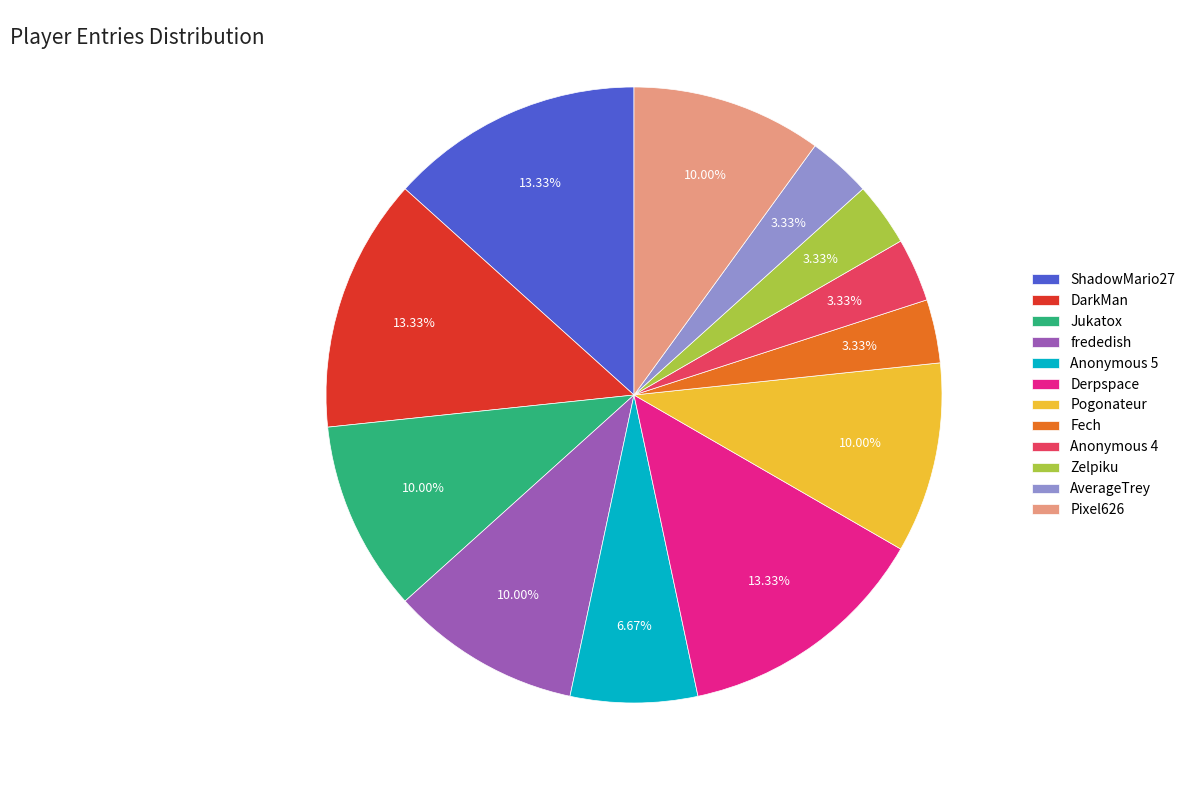

Combined, what portion of the pie is DarkMan and Jukatox?

23.3%